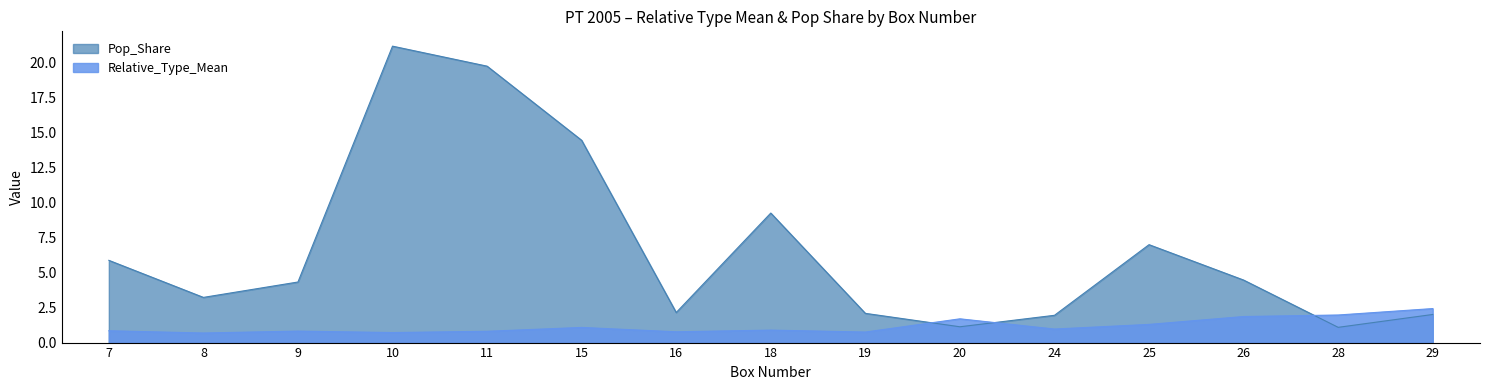

What is the value of the Relative_Type_Mean point at the 5th from the left?

0.8